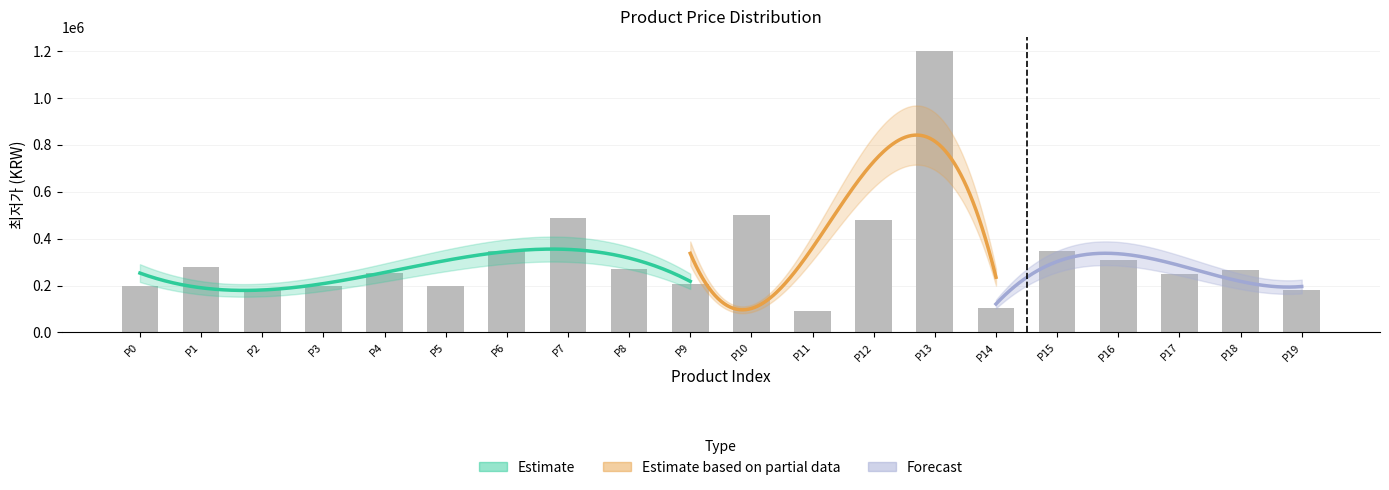

Approximately how many times larger is the value at P2 compared to P17?

0.7